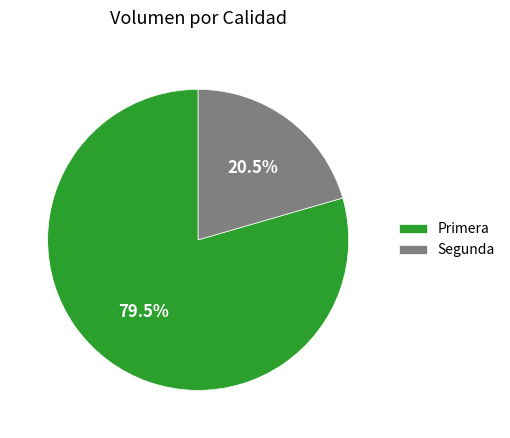

Between Segunda and Primera, which is larger?

Primera